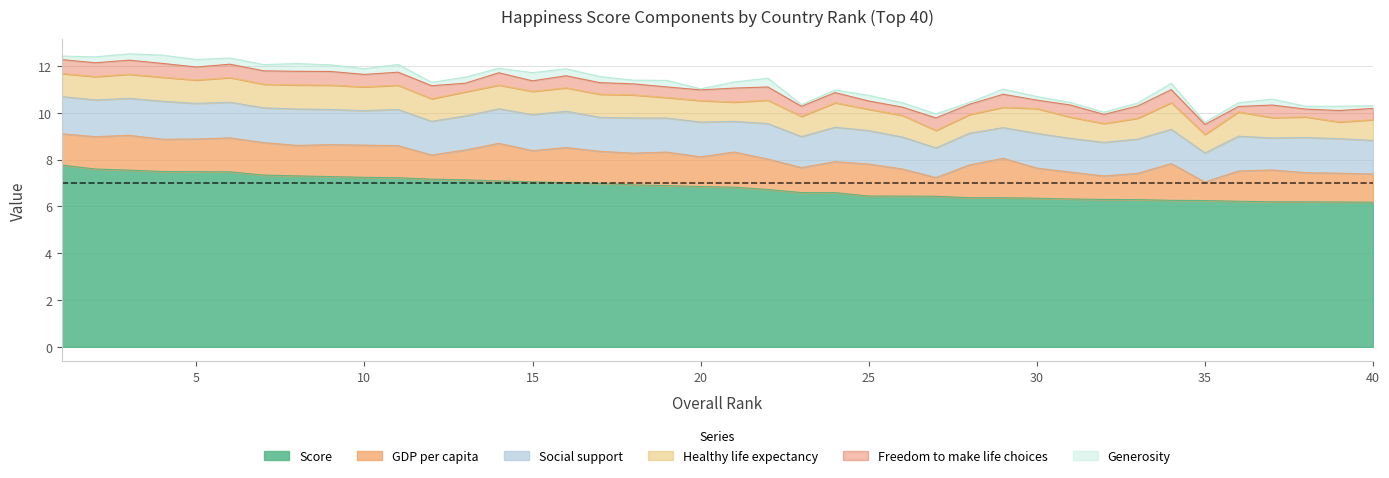

Is it true that Social support equals 1.4 at 25?

True